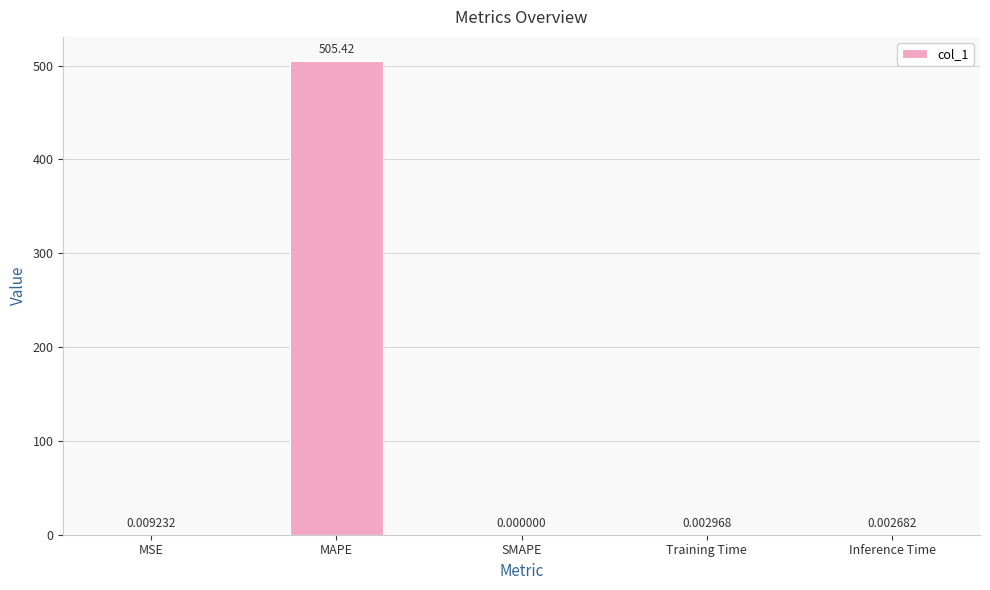

Which label corresponds to the largest value in the chart?

MAPE